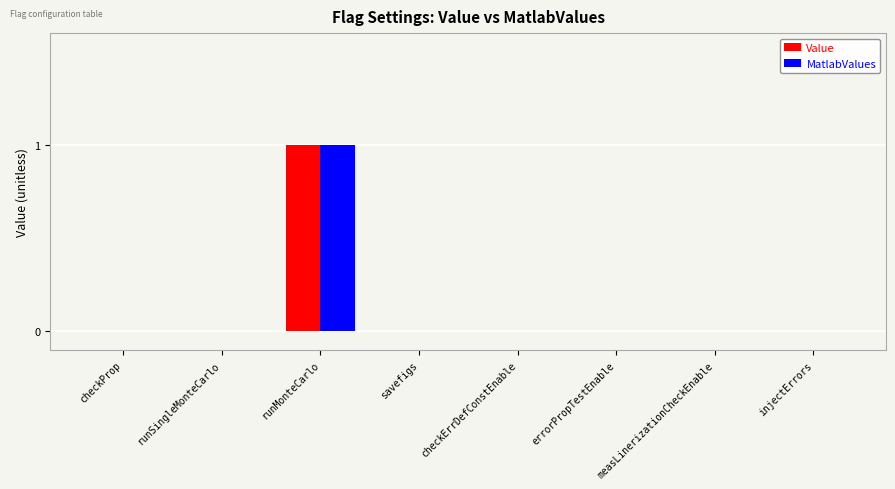

Is it true that Value equals 0 at checkErrDefConstEnable?

True